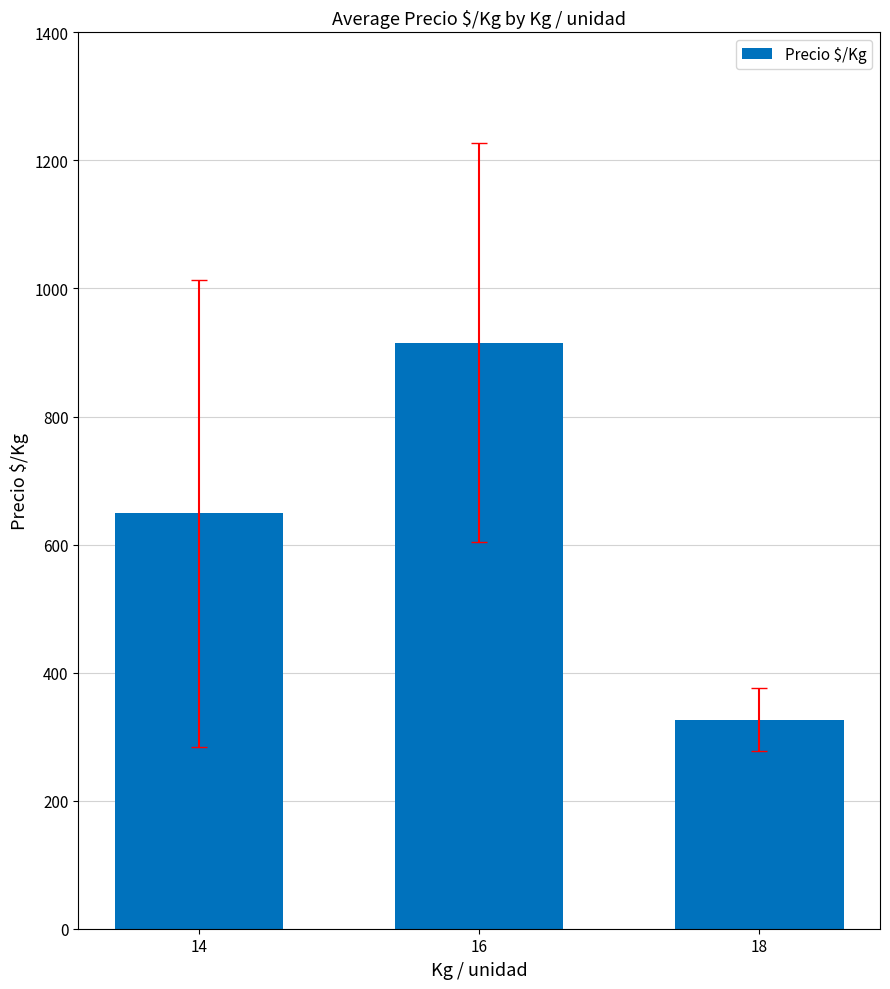

What is the approximate value at 16?

915.1